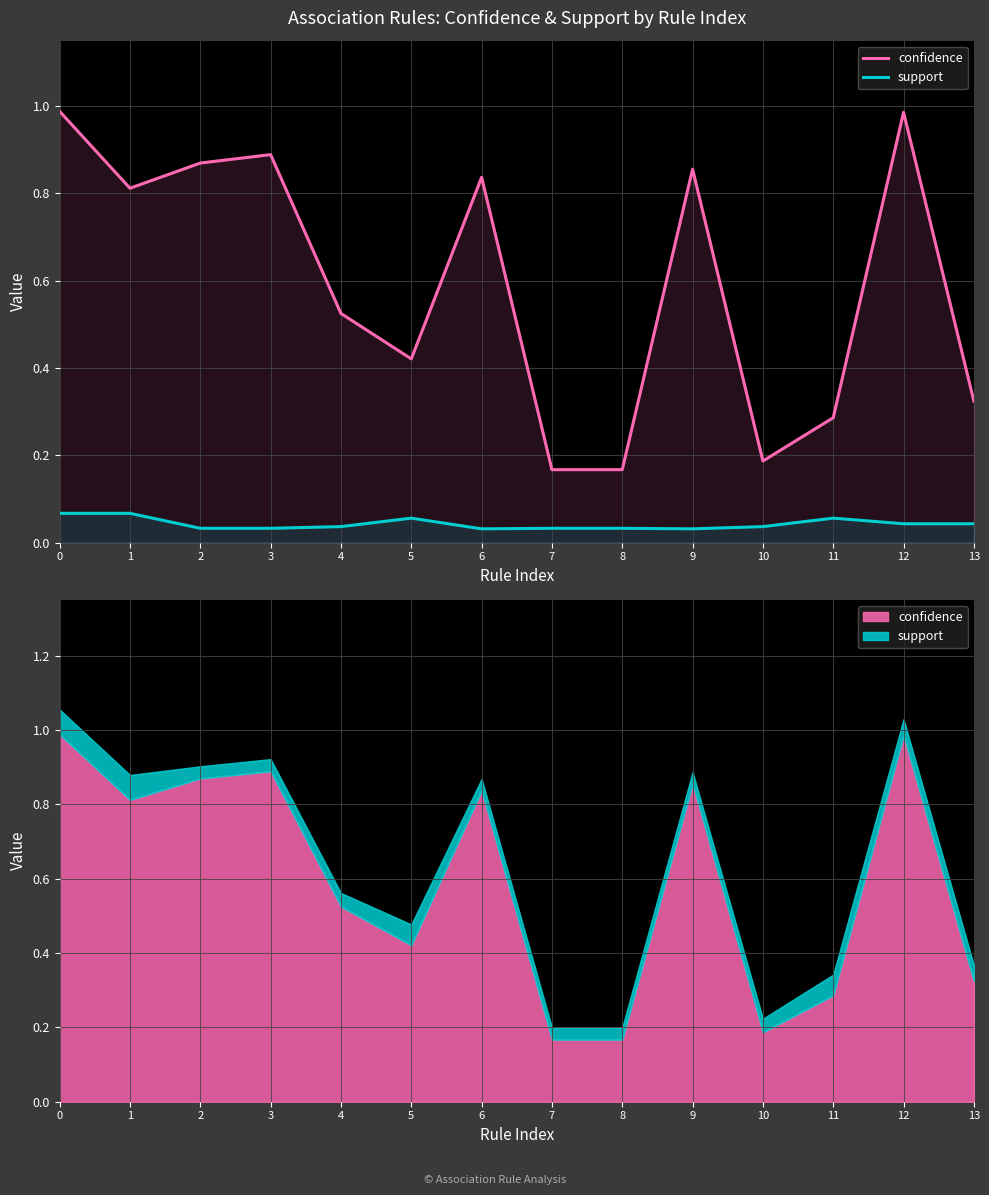

Rank the series by their maximum value, from lowest to highest.

support, confidence